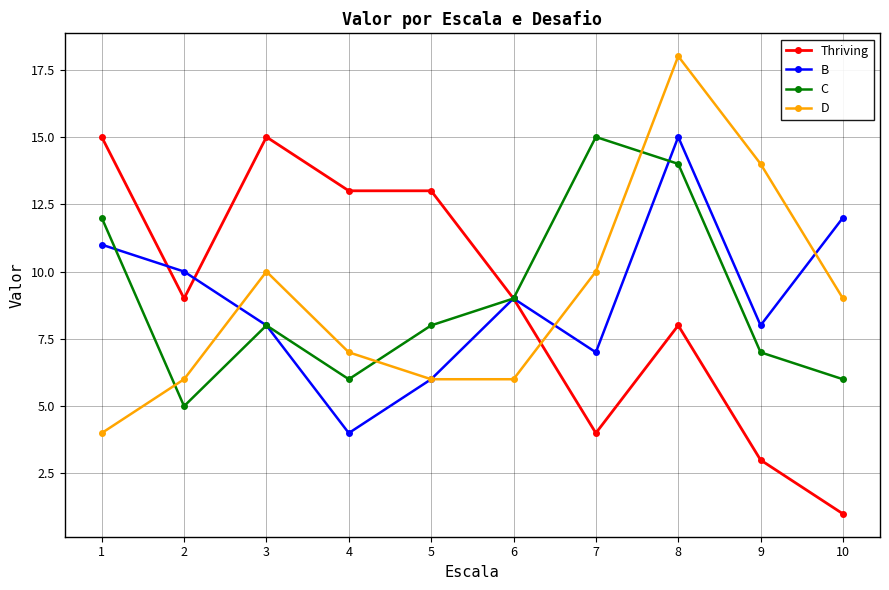

In D, how many points are higher than both neighbors (excluding endpoints)?

2